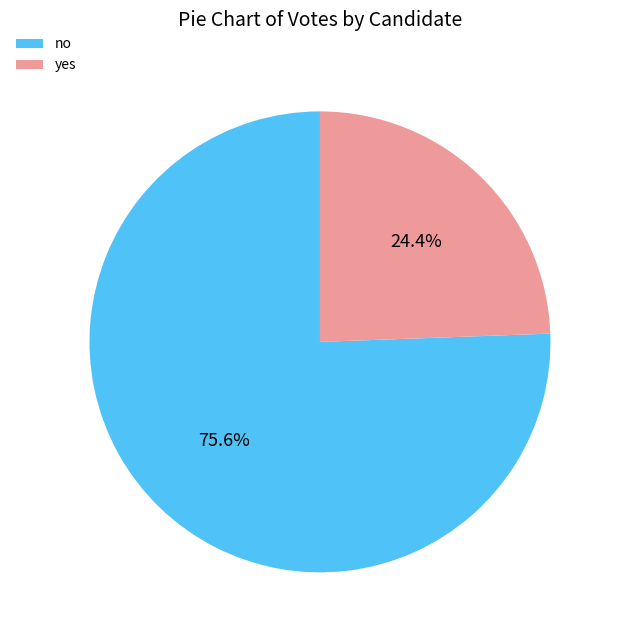

Does no represent more than half of the total?

Yes